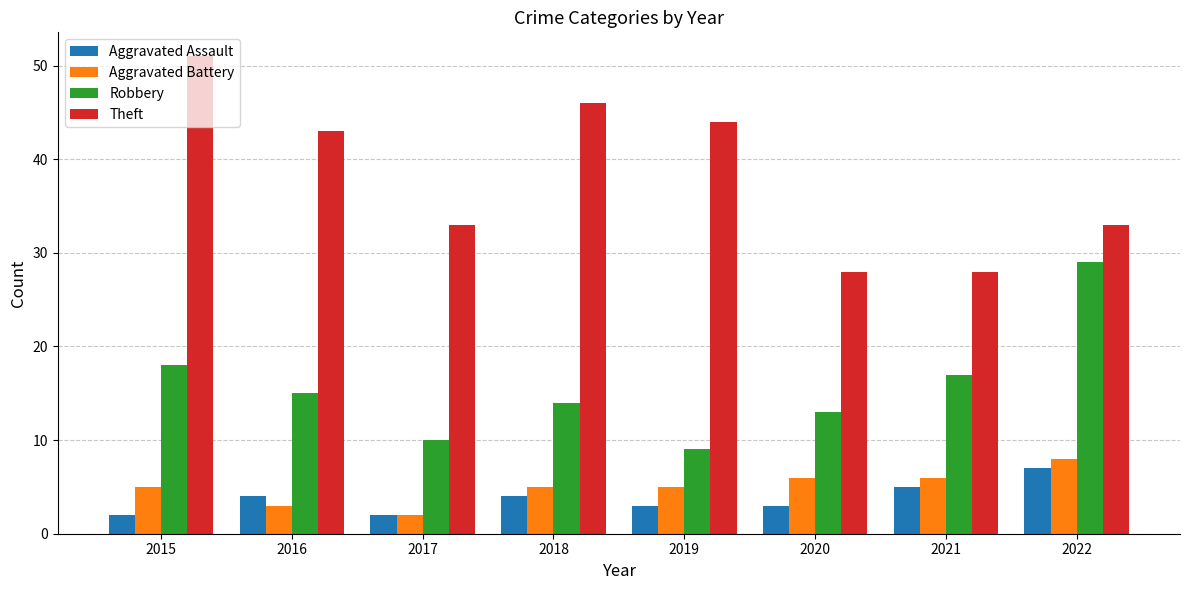

Reading left to right, transcribe all the data shown in this chart.

Aggravated Assault: 2015=2	2016=4	2017=2	2018=4	2019=3	2020=3	2021=5	2022=7
Aggravated Battery: 2015=5	2016=3	2017=2	2018=5	2019=5	2020=6	2021=6	2022=8
Robbery: 2015=18	2016=15	2017=10	2018=14	2019=9	2020=13	2021=17	2022=29
Theft: 2015=51	2016=43	2017=33	2018=46	2019=44	2020=28	2021=28	2022=33